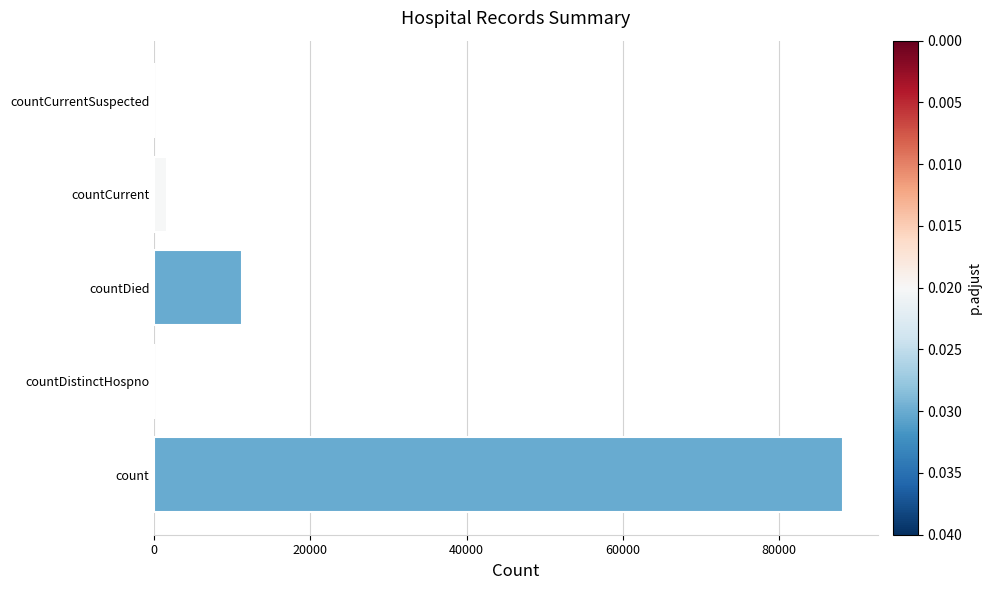

Are the bars horizontal?

Yes